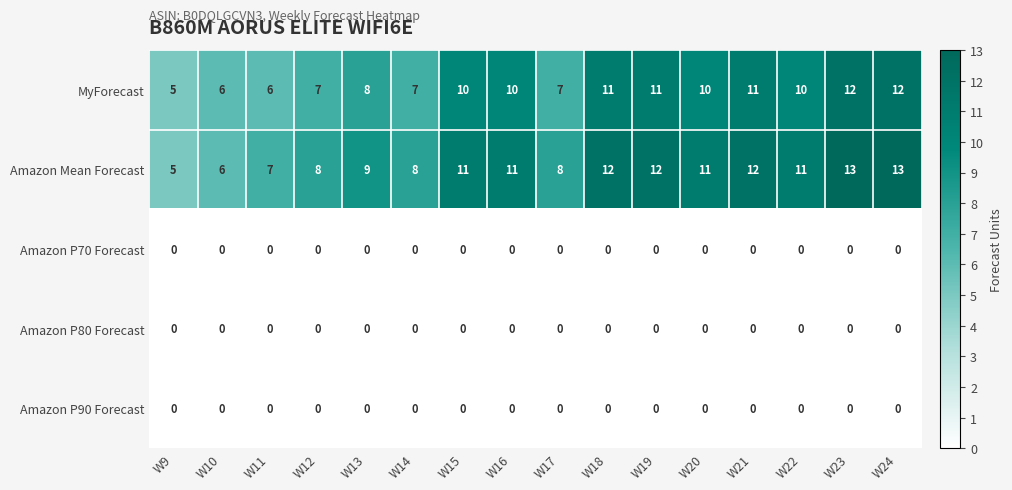

The MyForecast series shows 15 at W21. True or false?

False